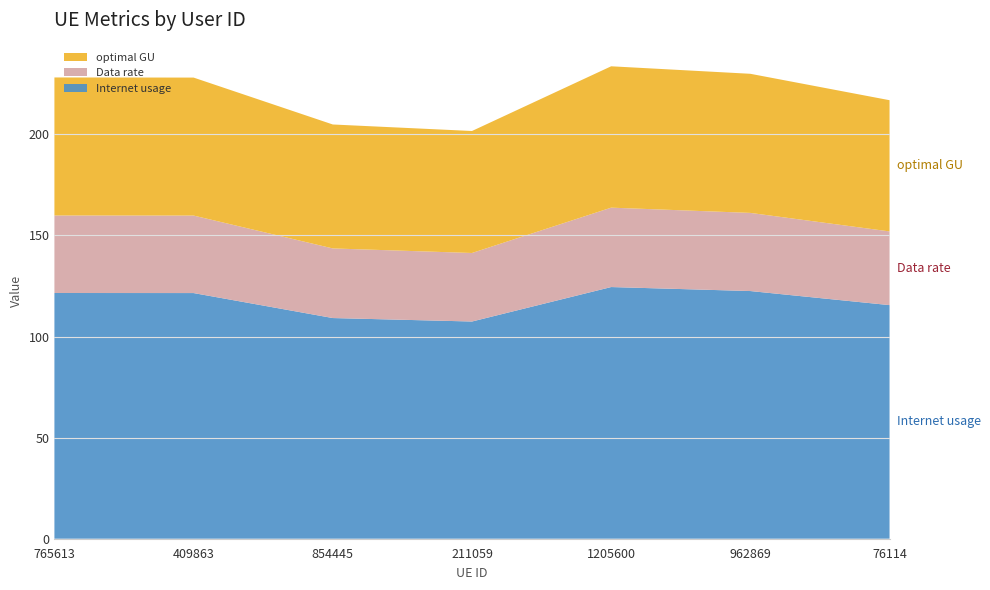

Reading right to left, extract all data points from this chart.

Internet usage: 76114=115.6	962869=122.5	1205600=124.5	211059=107.4	854445=109.2	409863=121.5	765613=121.5
Data rate: 76114=36.5	962869=38.6	1205600=39.3	211059=33.9	854445=34.4	409863=38.3	765613=38.3
optimal GU: 76114=64.9	962869=68.8	1205600=69.9	211059=60.3	854445=61.3	409863=68.2	765613=68.3